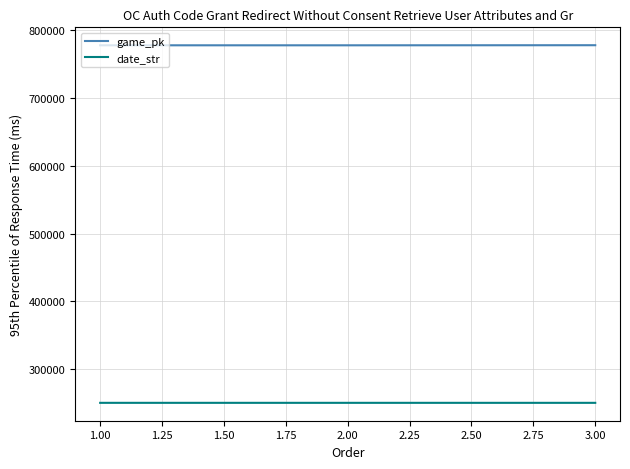

What is the difference between the highest and lowest values at 2.00?

527410